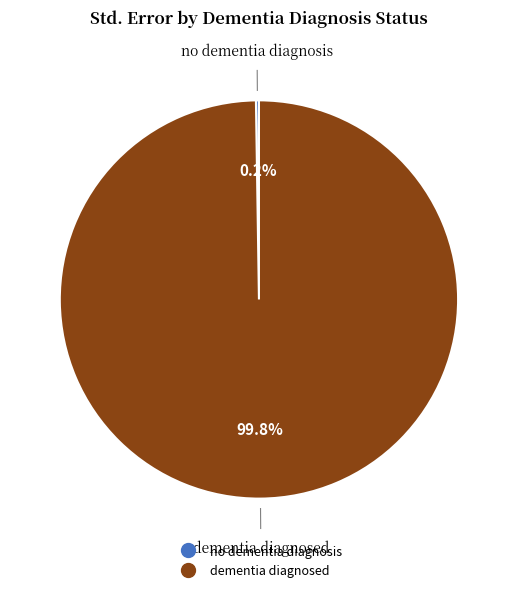

What is the largest slice in the pie chart?

dementia diagnosed